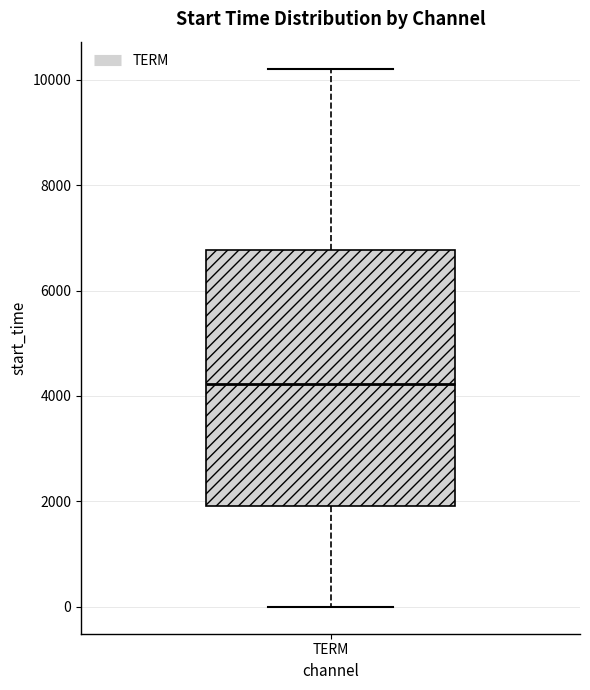

Read this box plot against the y-axis: the position of the median line, the range covered by the box, and the ends of both whiskers. The values are not printed on the chart, so give them approximately, as read against the axis.

median 4200, box 2000 to 6800, whiskers 0 to 10200